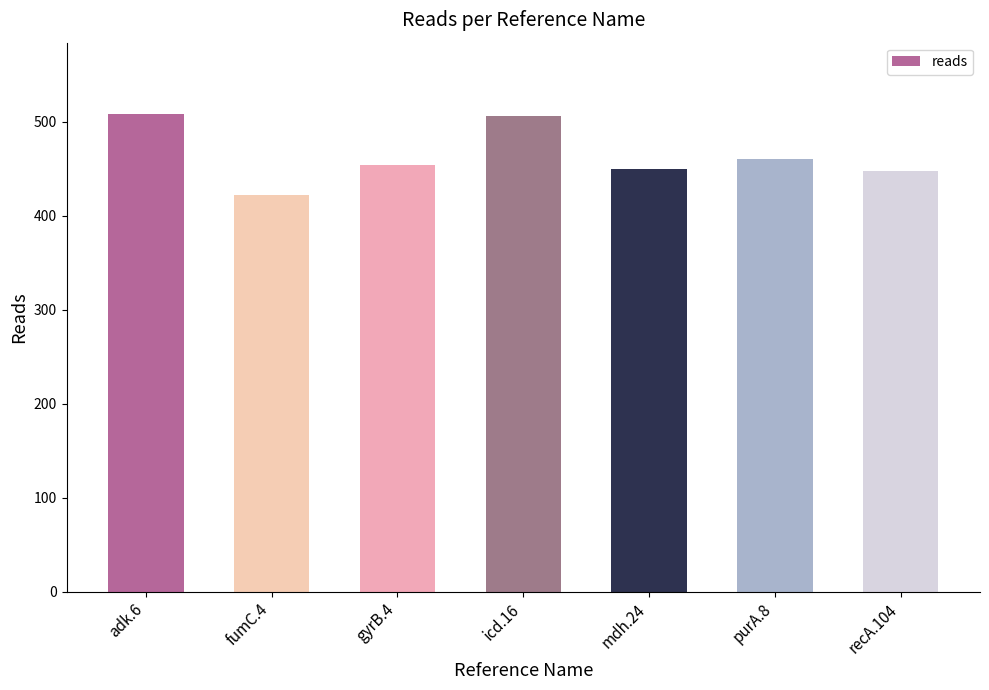

What value does the data have at gyrB.4, to the nearest 10?

450